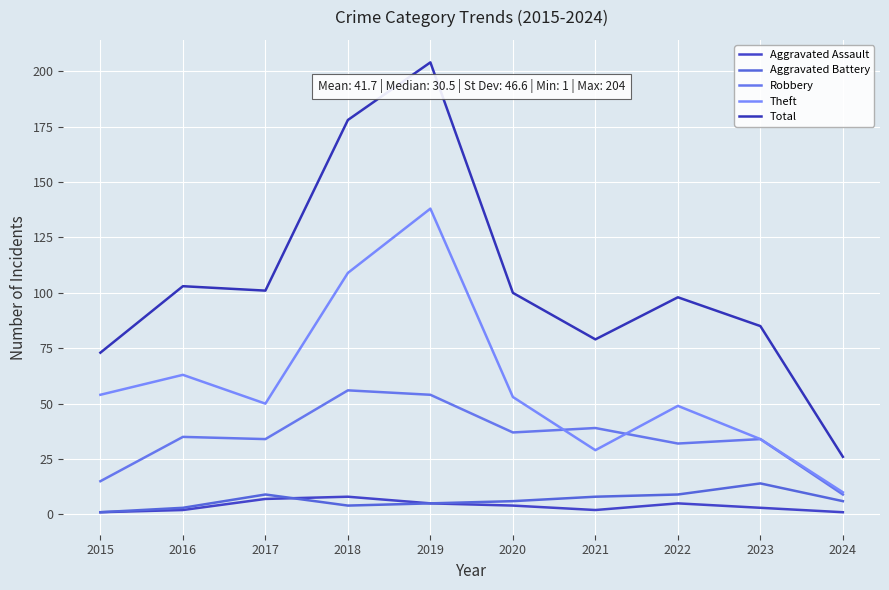

List the labels in order of Total value, largest first.

2019, 2018, 2016, 2017, 2020, 2022, 2023, 2021, 2015, 2024